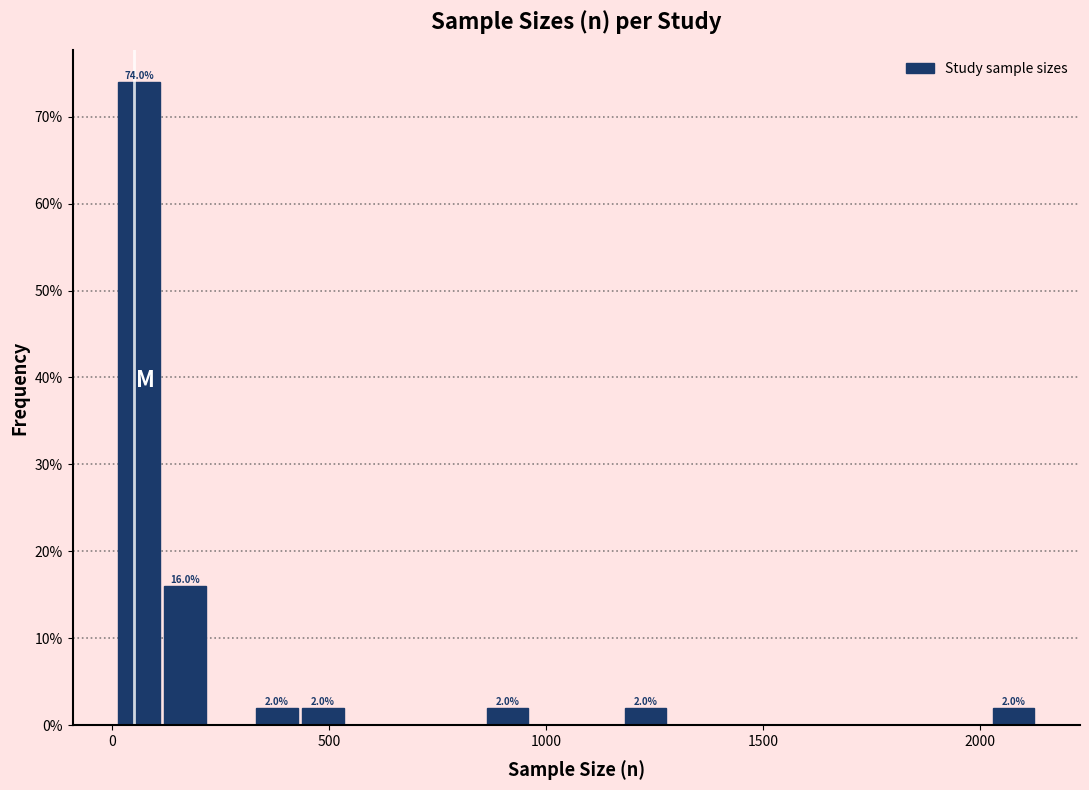

Around what value on the x-axis is the tallest bar? Give the approximate position of its centre, as read against the axis.

50